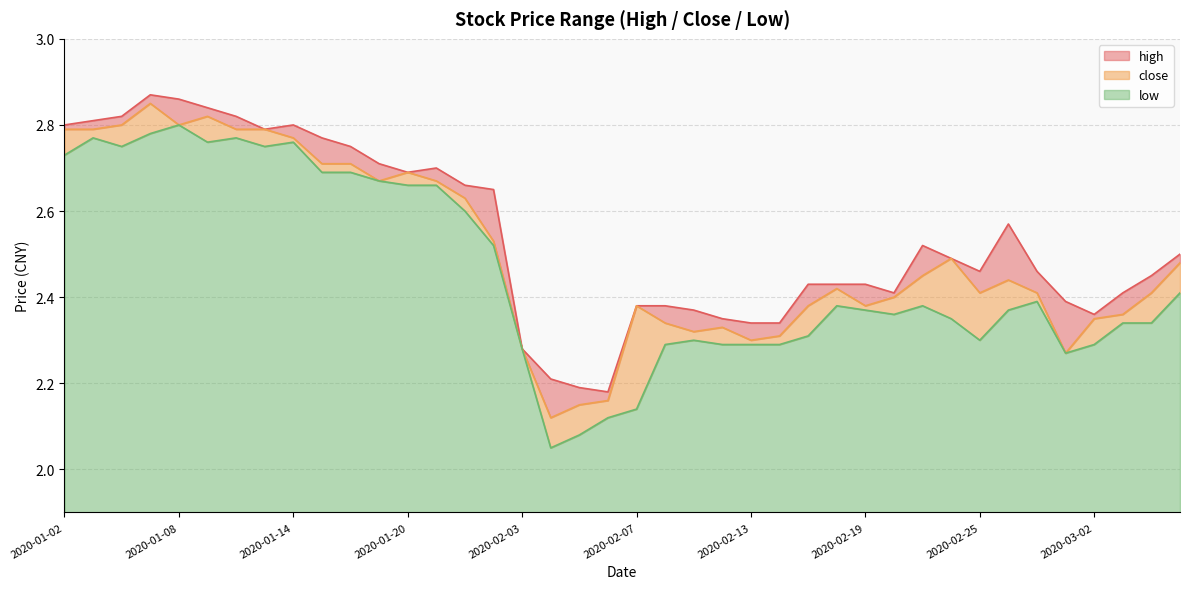

What position from the left is 2020-02-04?

18